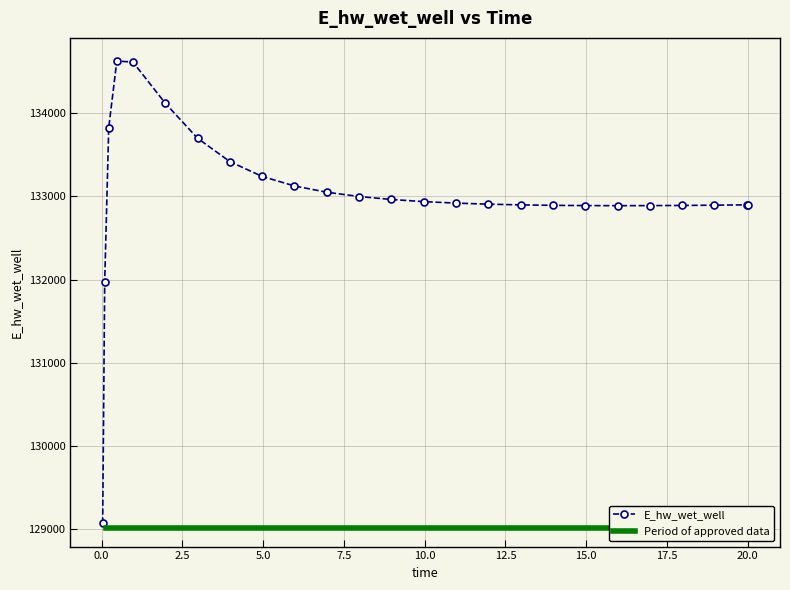

The chart shows a value of 134614.7 at 0.96875. True or false?

True